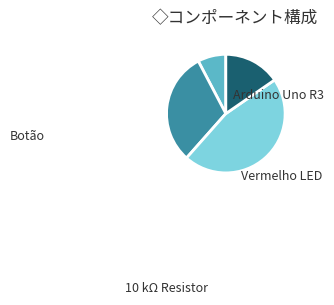

How many slices are in this pie chart?

4